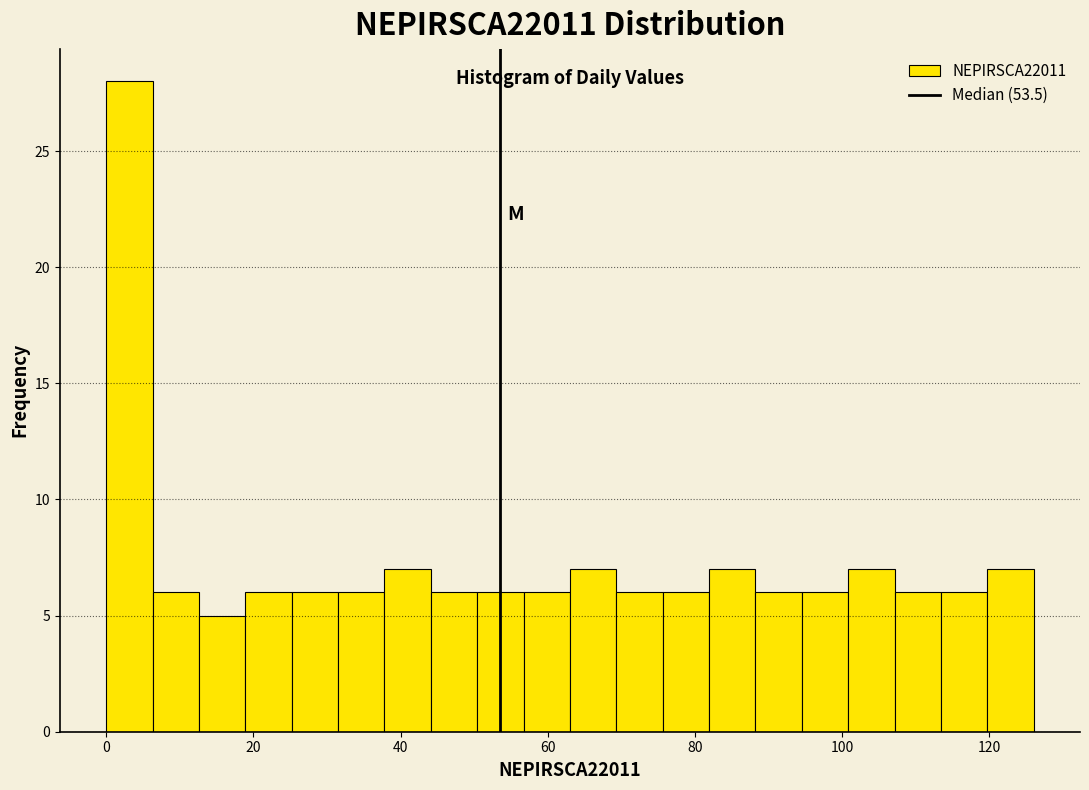

Around what value on the x-axis is the tallest bar? Give the approximate position of its centre, as read against the axis.

4